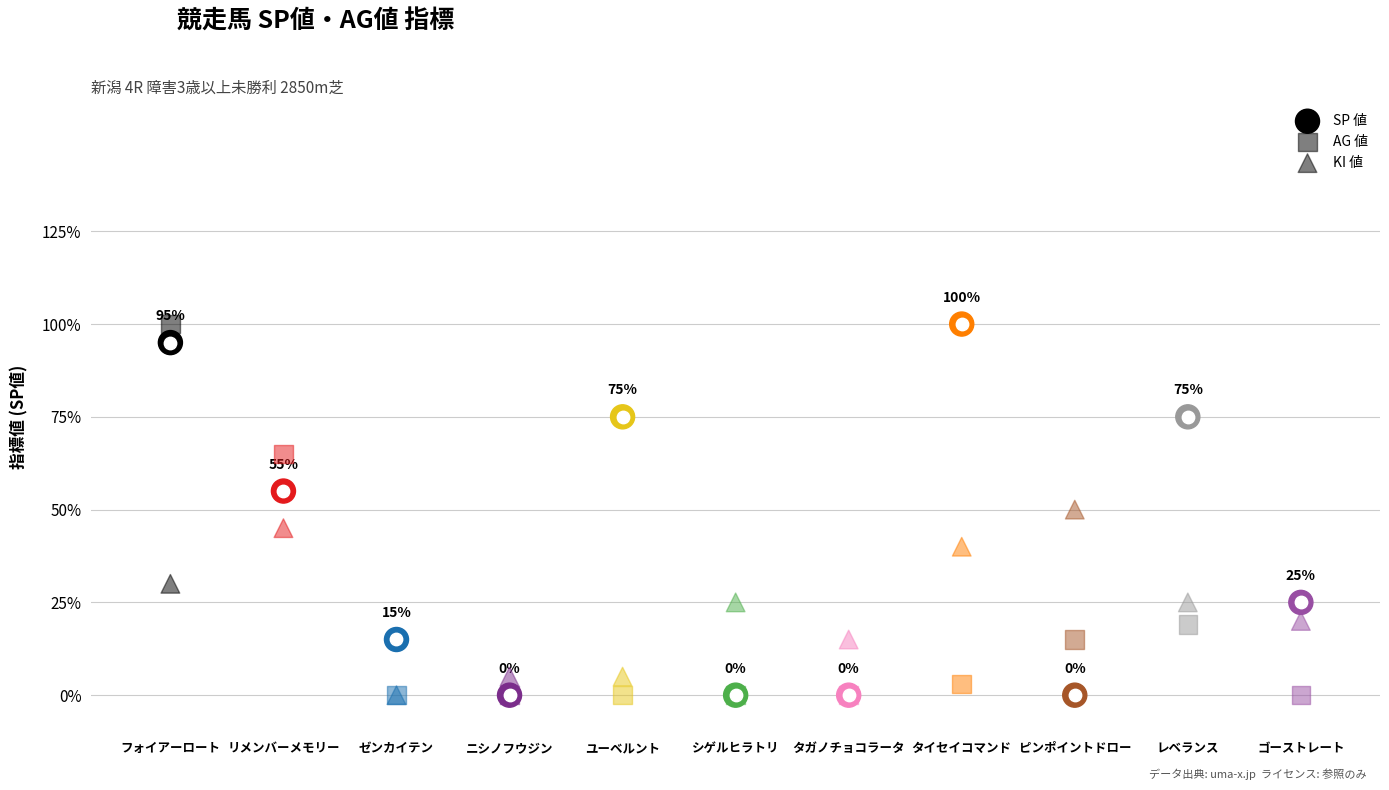

Is the value of SP 値 at フォイアーロート greater than the value of KI 値 at ゴーストレート?

Yes